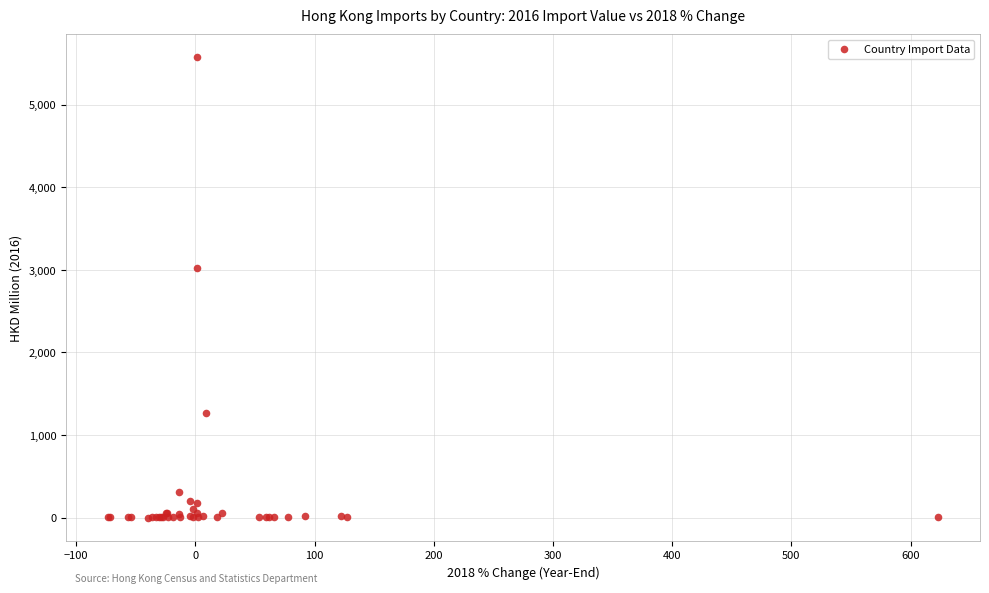

What Y value in the scatter plot is closest to 2788?

3029.3